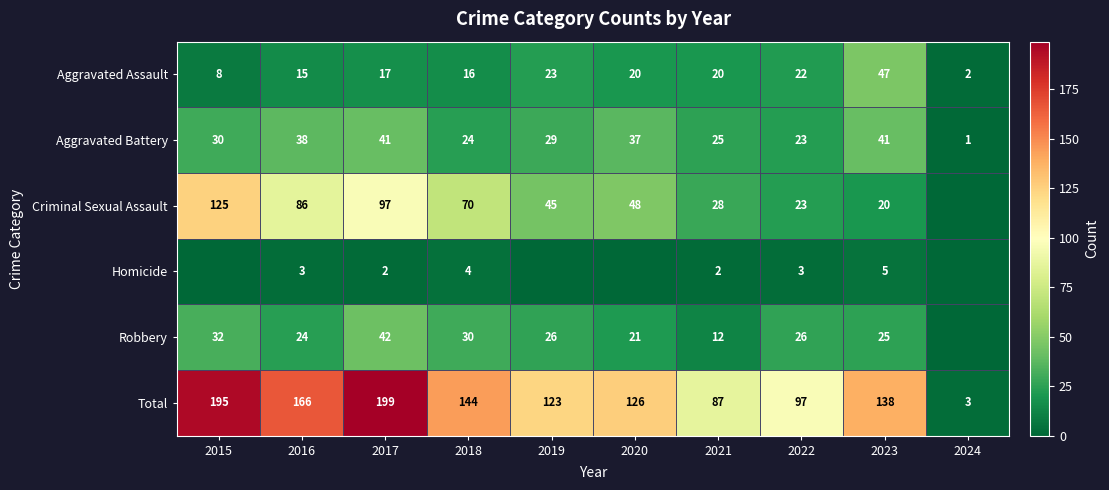

What is the sum of the Aggravated Assault values at 2018 and 2019?

39